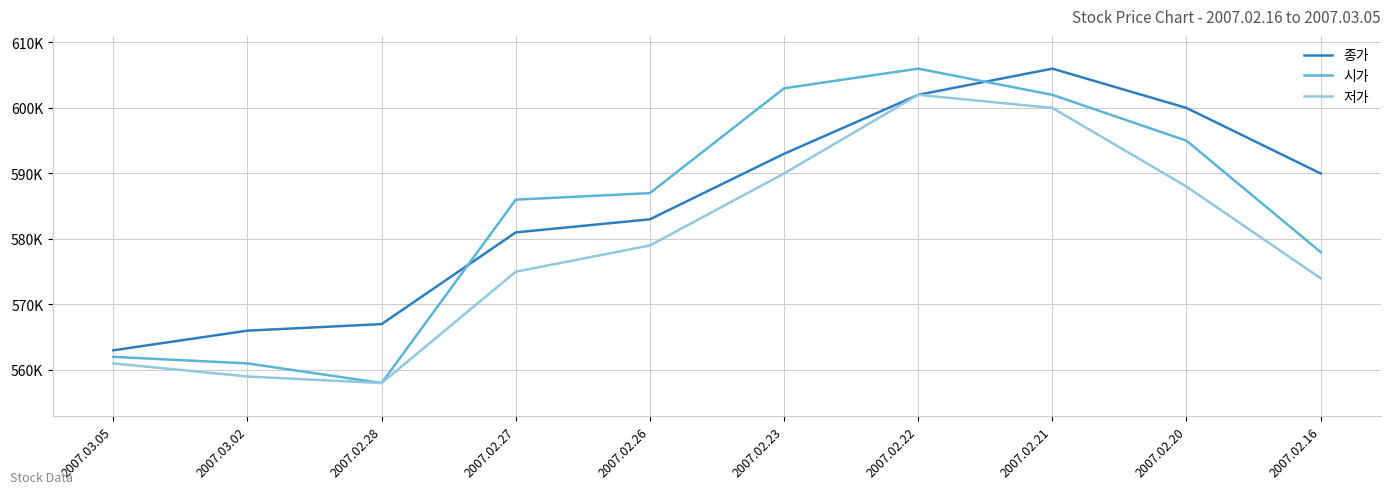

What is the sum of the 종가 values at 2007.02.23 and 2007.03.05?

1156000